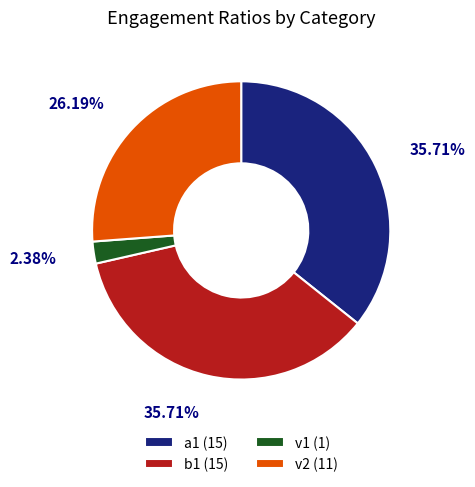

Does v2 account for over 50% of the chart?

No